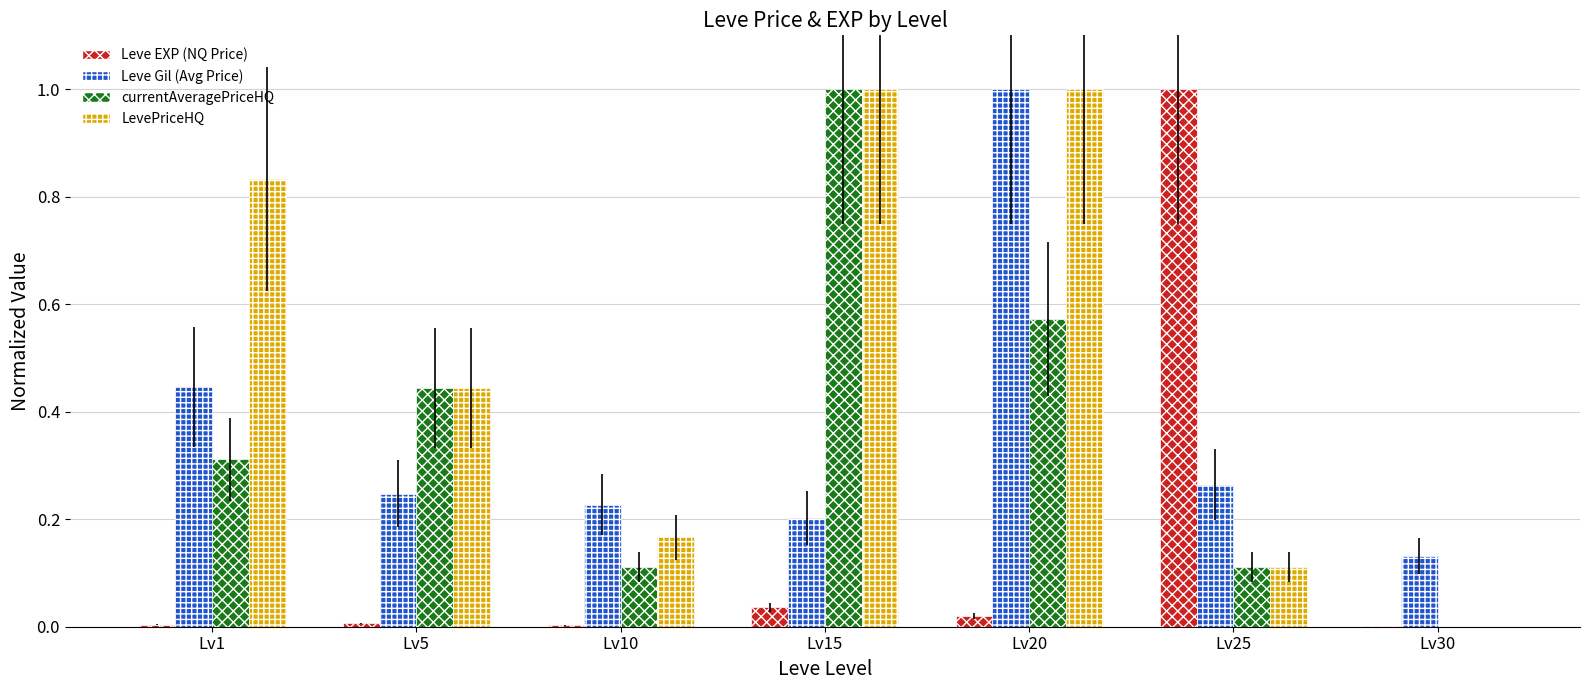

At which category is the sum across all series the highest?

Lv20